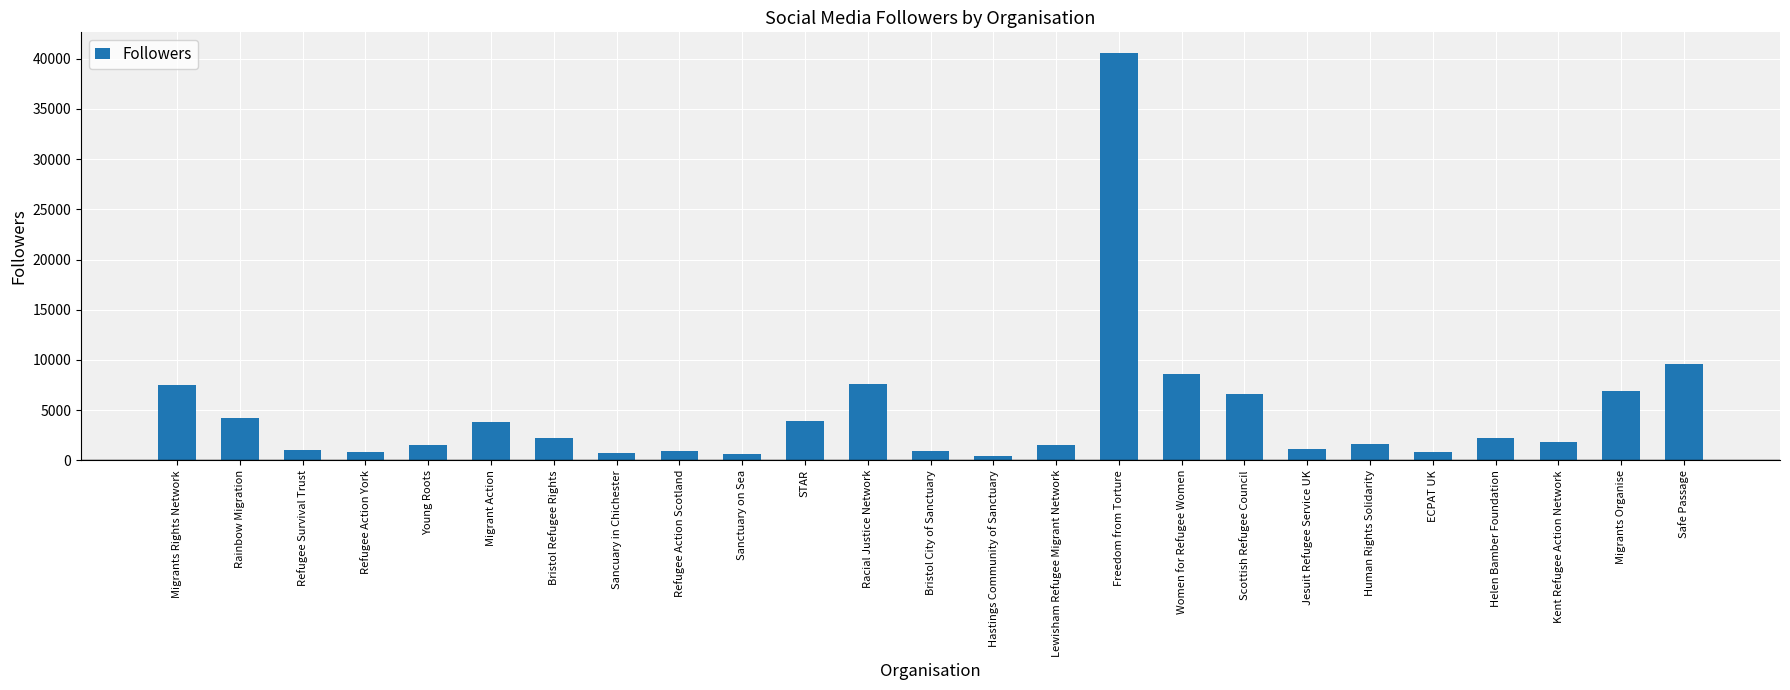

Does the chart contain any negative values?

No